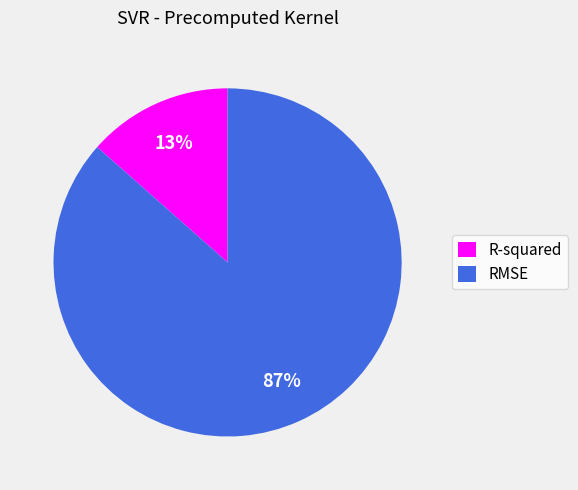

Which slice is the smallest?

R-squared